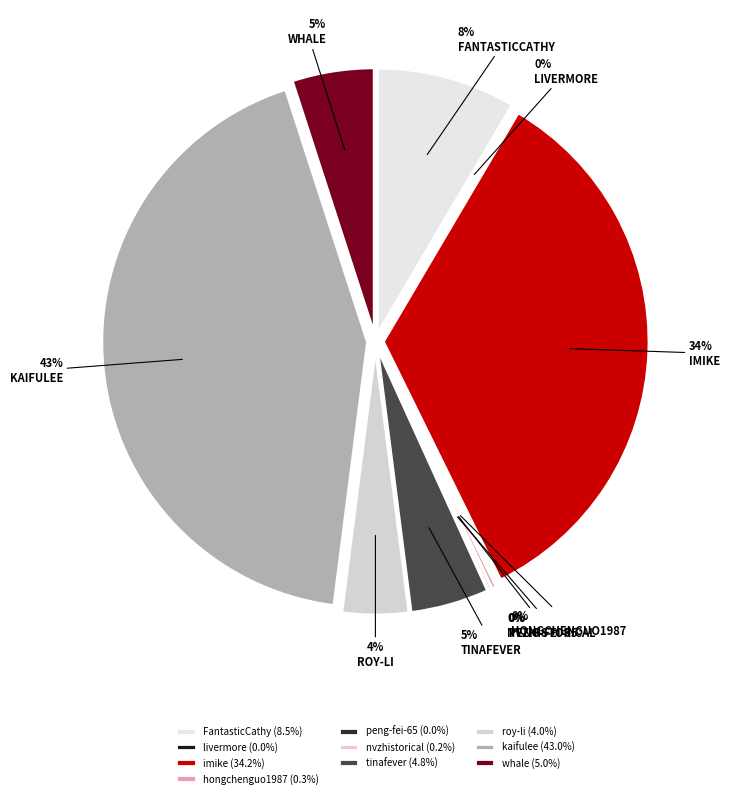

True or false: tinafever accounts for 5% of the total.

True